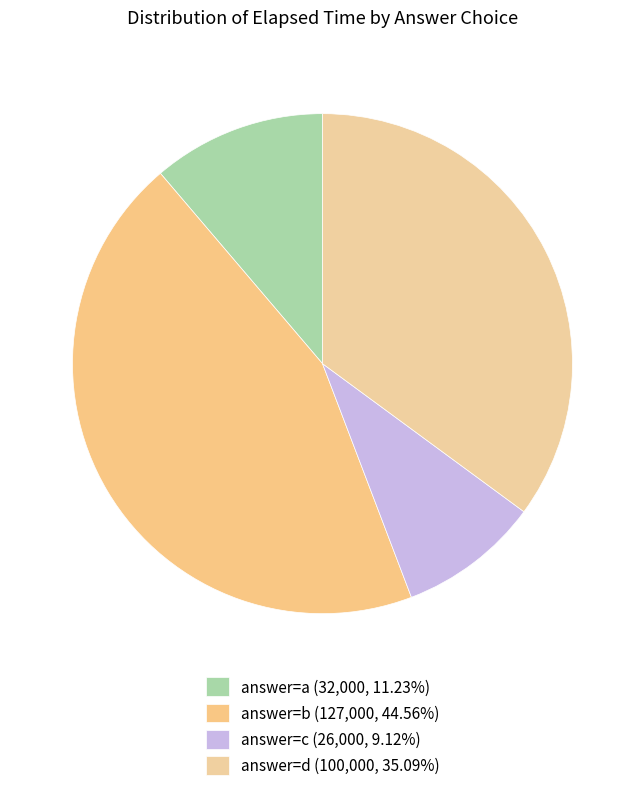

Is there any slice that represents more than half of the pie?

No